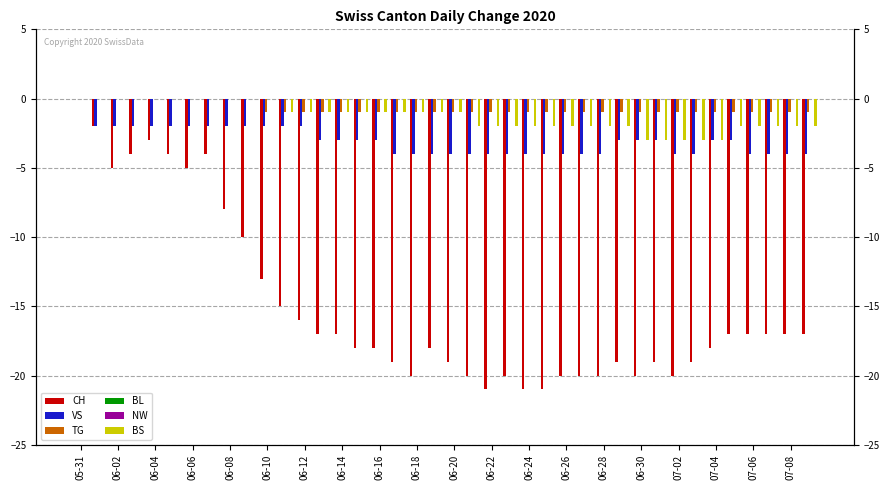

How many bars are there in total?

240